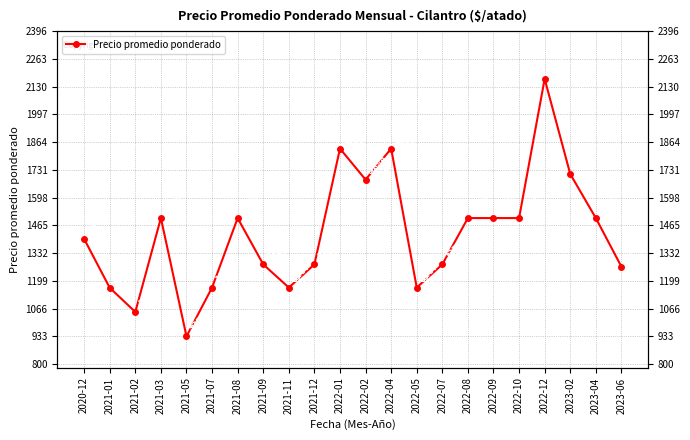

How many lines are shown in the chart?

1